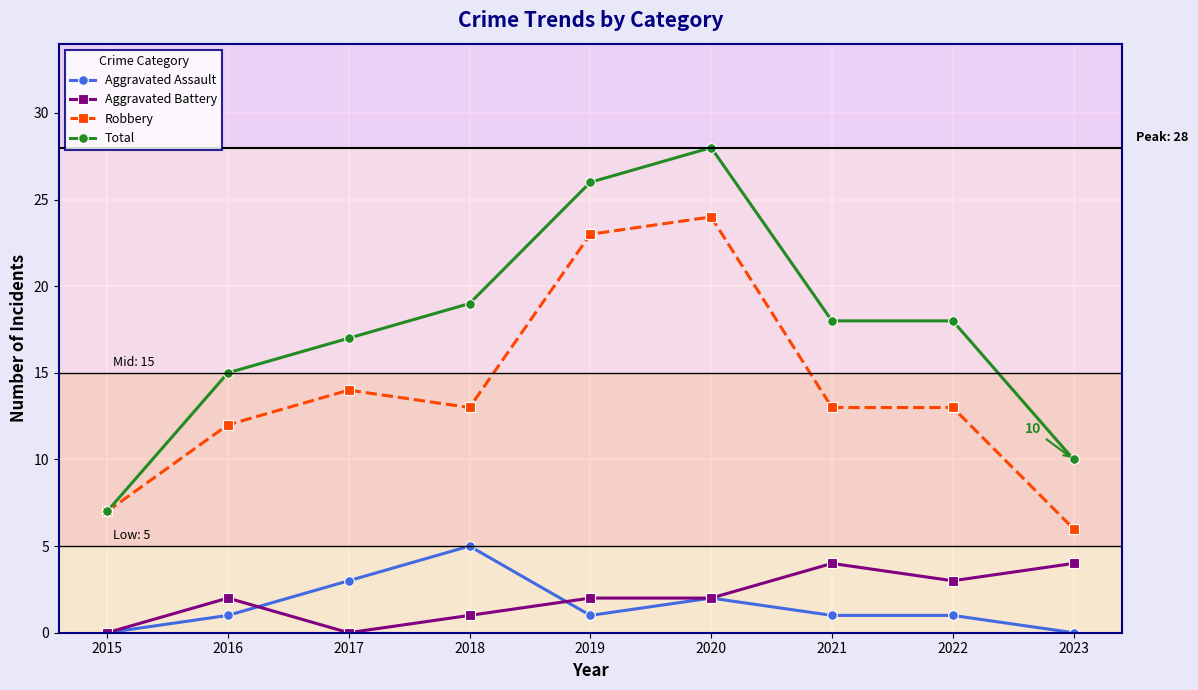

How many categories are shown in the chart?

9